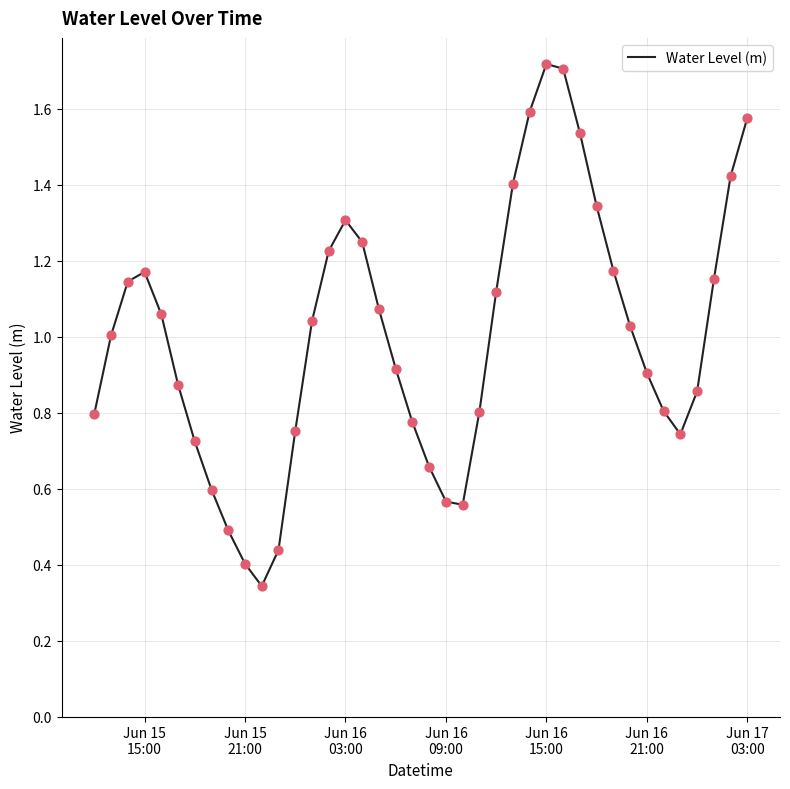

What is the maximum value shown in the chart?

1.7